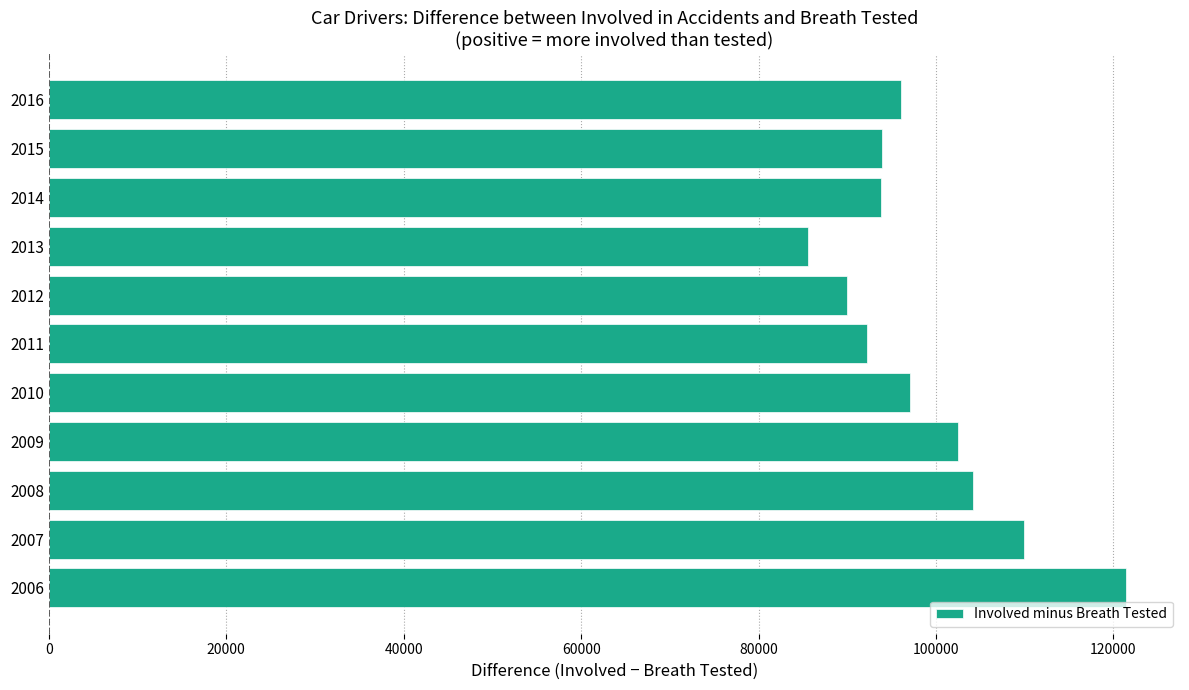

What is the approximate value at 2015?

93911